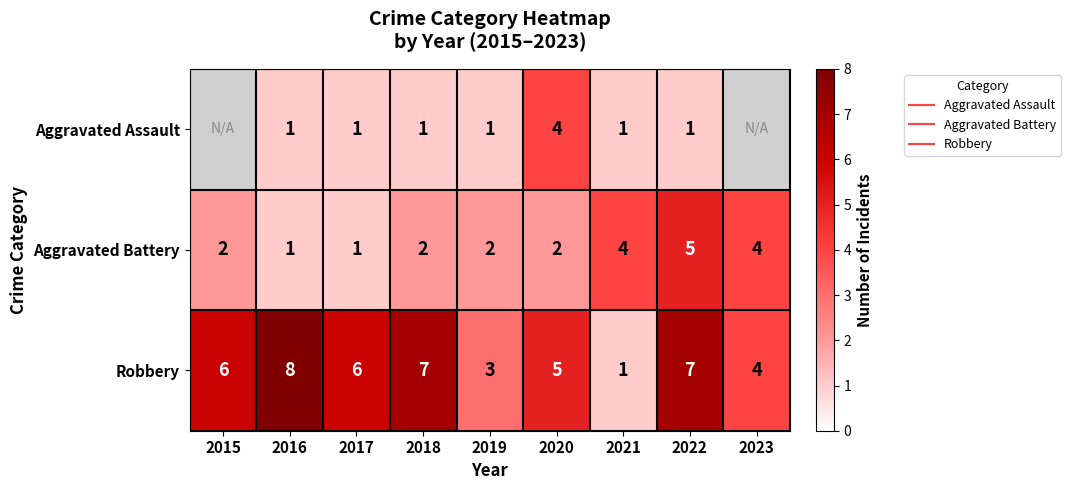

Which series changed the most between 2015 and 2021?

Robbery